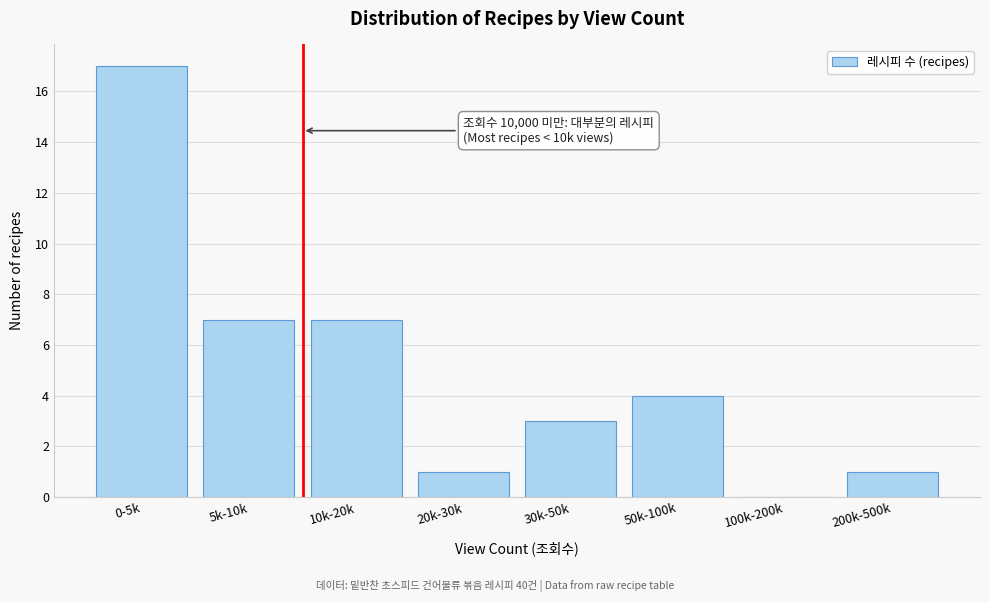

Reading left to right, list all the values displayed in this chart.

0-5k=17	5k-10k=7	10k-20k=7	20k-30k=1	30k-50k=3	50k-100k=4	100k-200k=0	200k-500k=1